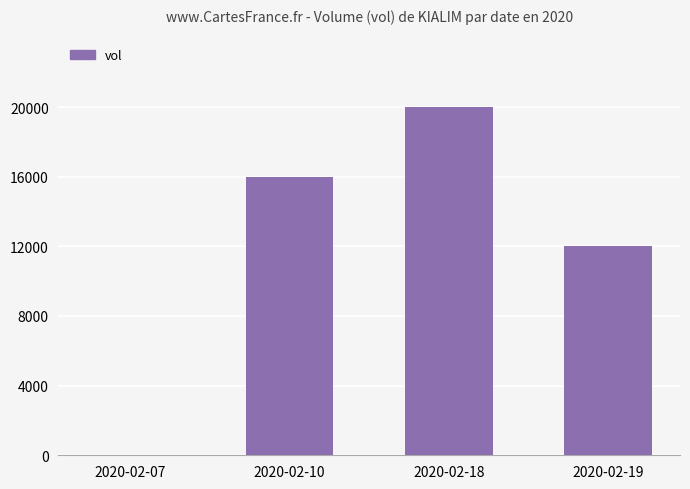

What is the sum of the values at 2020-02-07 and 2020-02-10?

16000